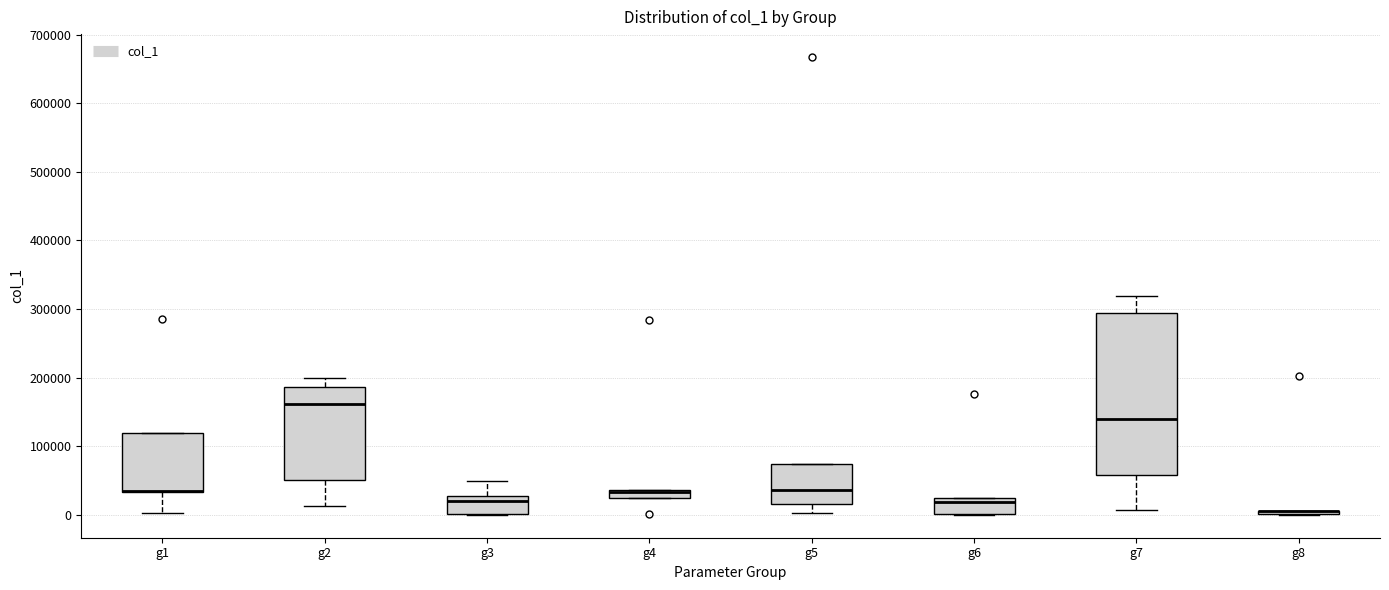

Which box is the tallest, from its lower edge to its upper edge?

g7